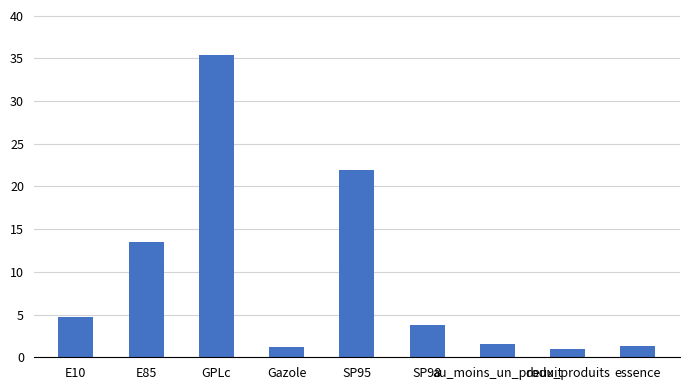

What is the difference between the second highest and minimum values?

21.0